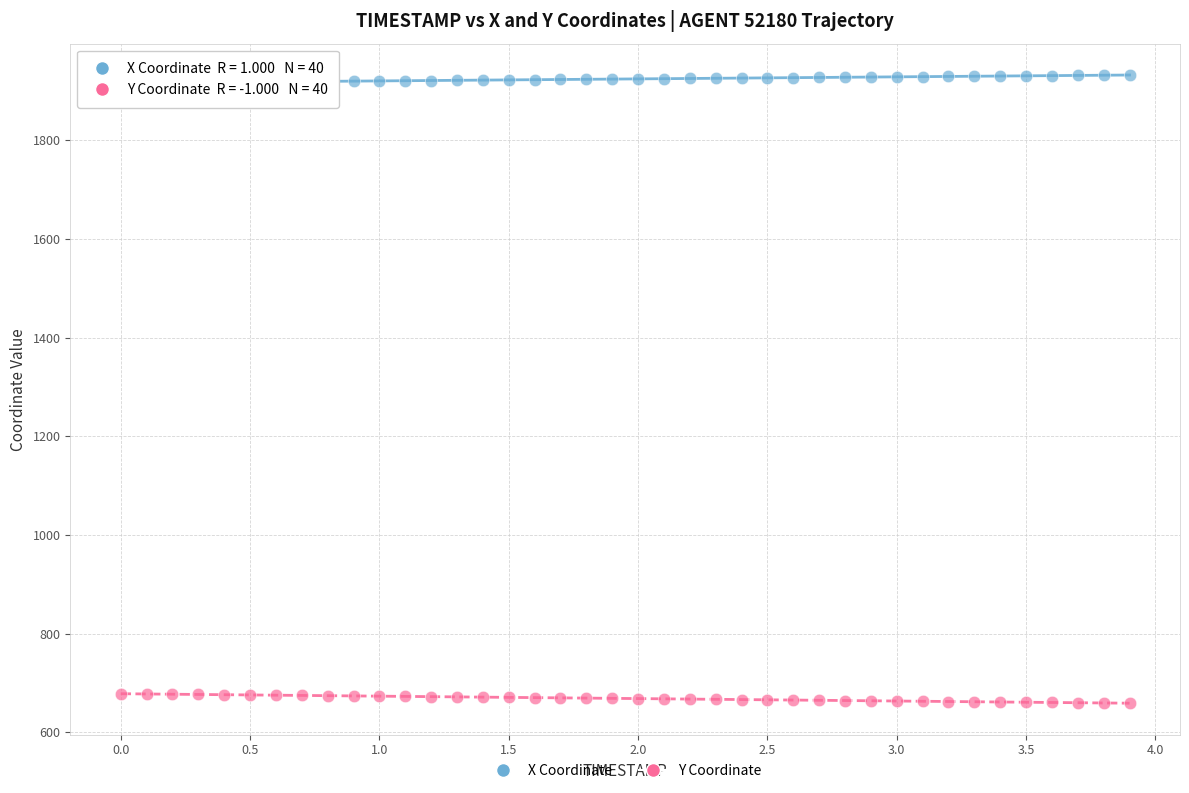

What is the X range (max minus min) for the scatter plot?

3.9